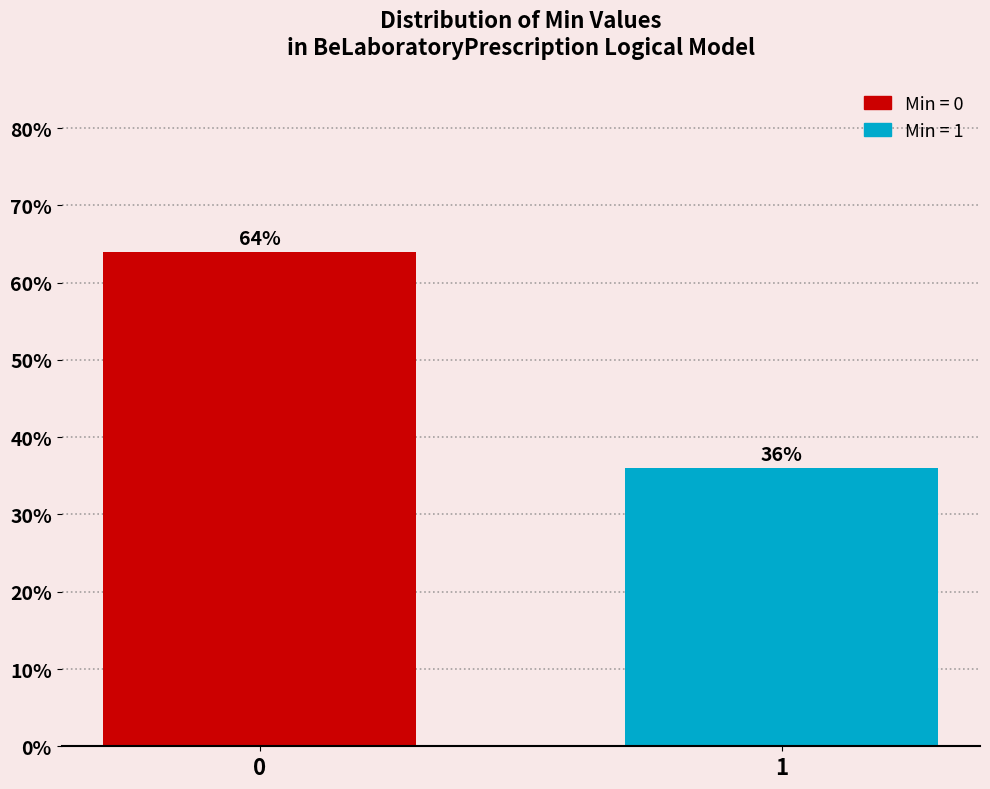

Reading right to left, list all the values displayed in this chart.

36	64